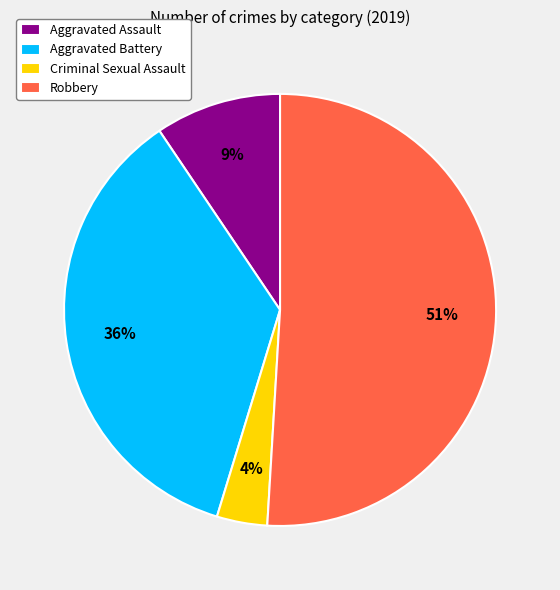

How many slices are in this pie chart?

4